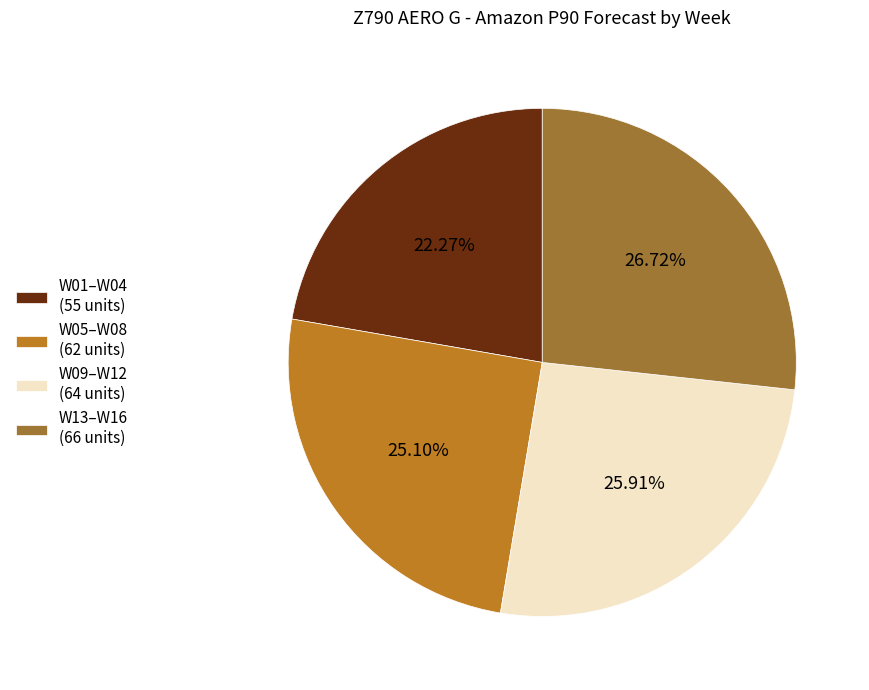

Which category has the biggest portion of the pie?

W13–W16 (66 units)